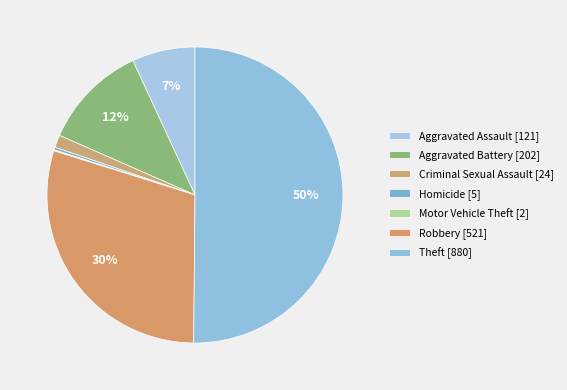

To the nearest percent, what is the average slice percentage?

14%